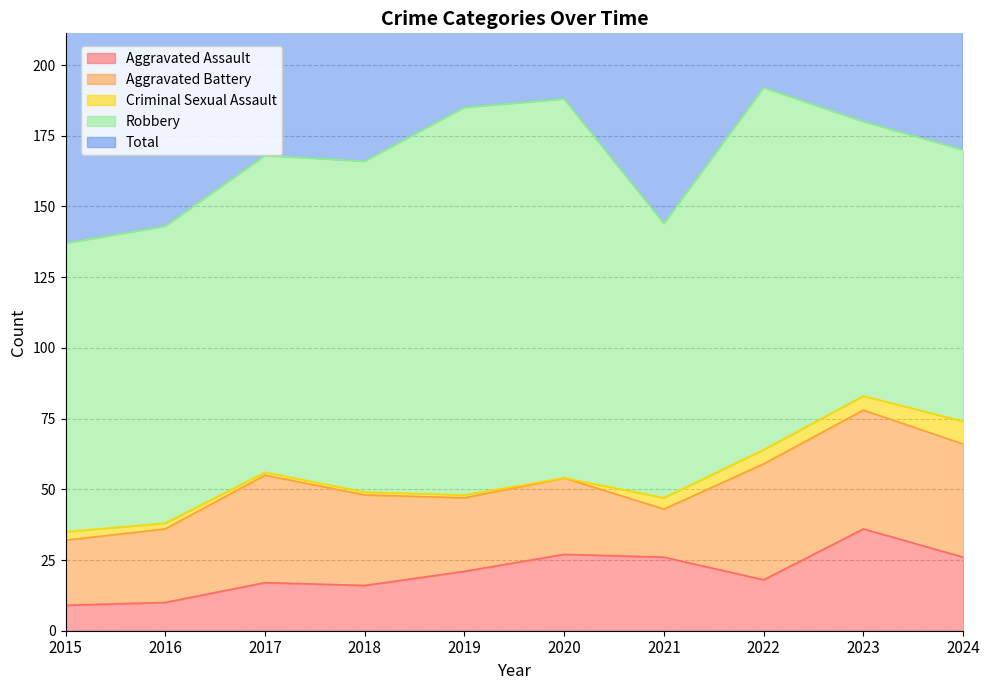

At which category does Robbery reach its first local peak?

2019